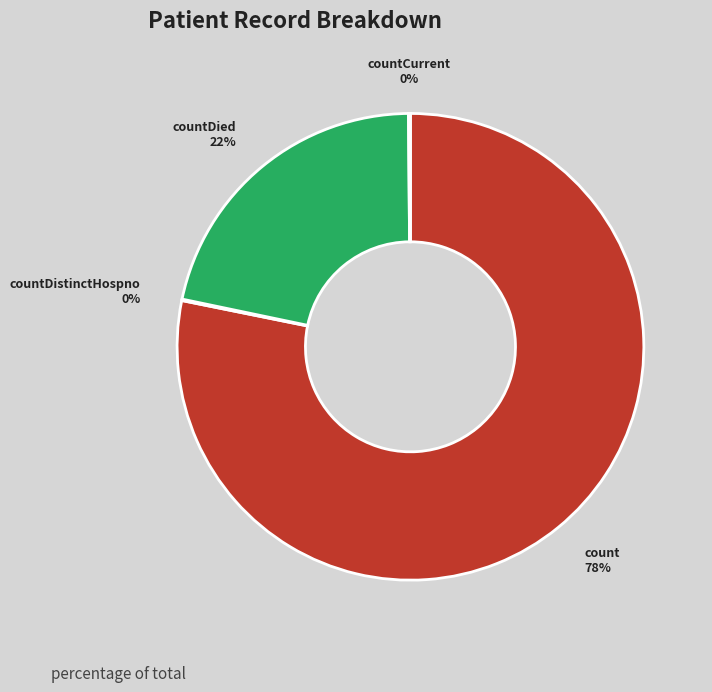

To the nearest percent, what is the difference between the largest and smallest slice percentages?

78%